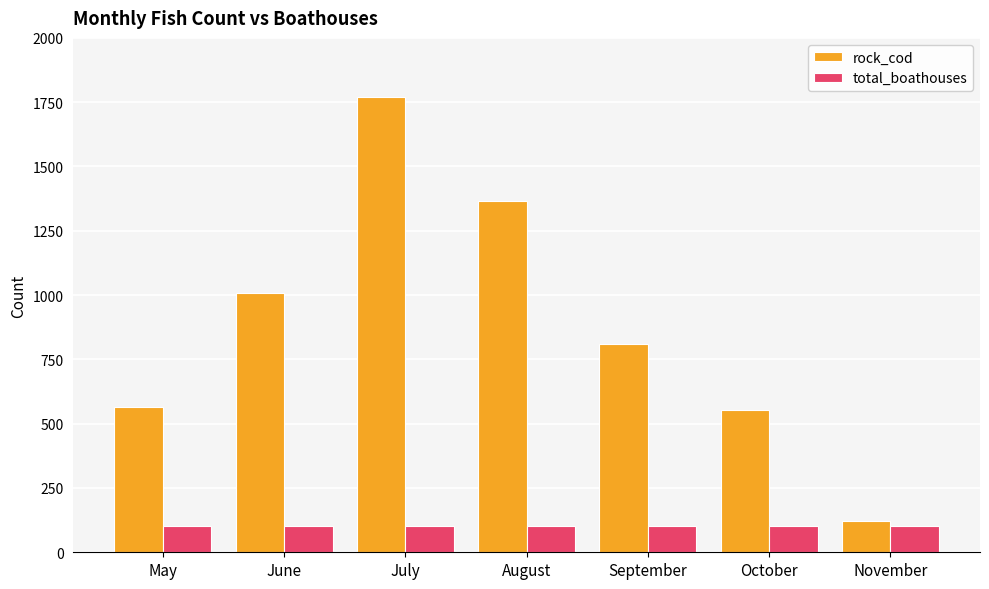

What is the difference between the rock_cod values at July and June?

765